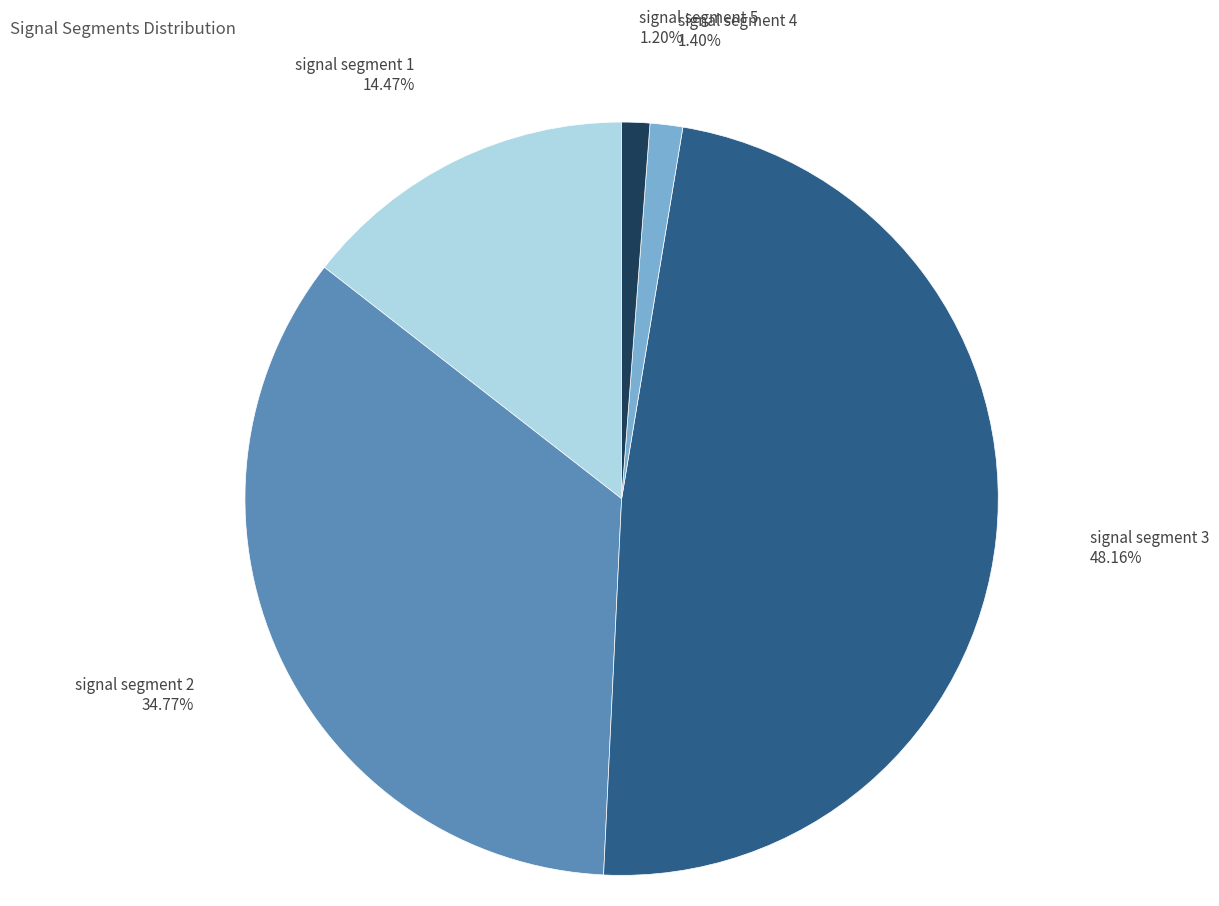

How many slices are in this pie chart?

5